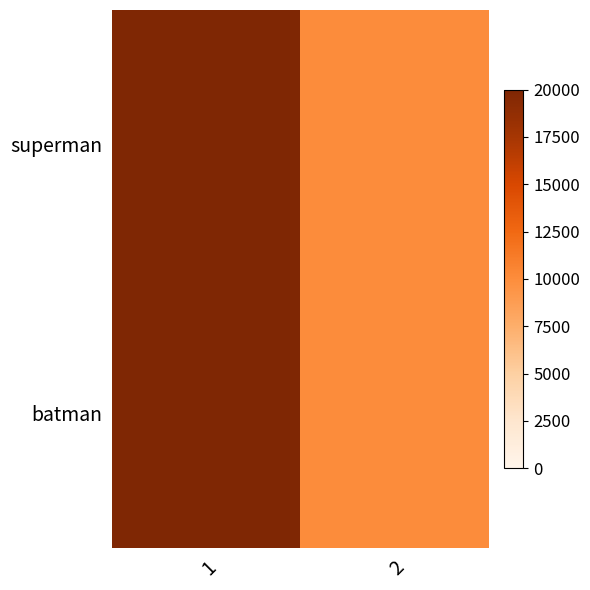

At which category is the sum across all series the highest?

1